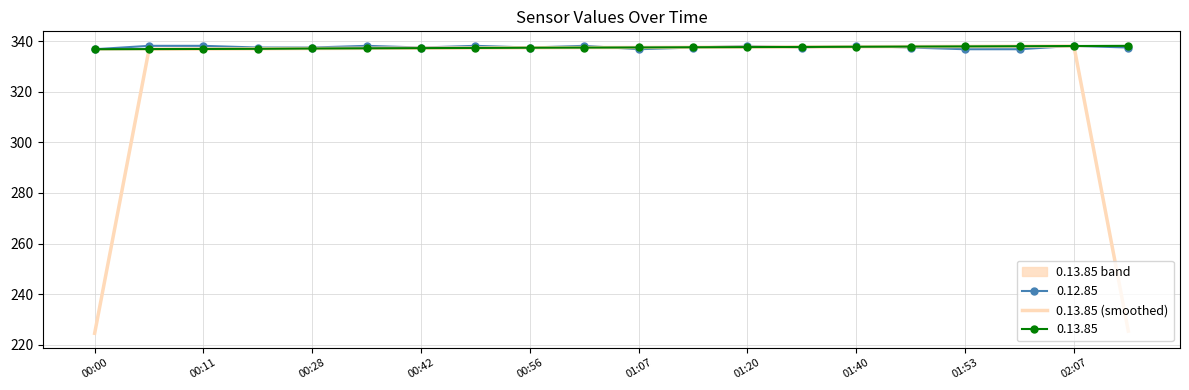

What is the minimum value shown in the chart?

224.5